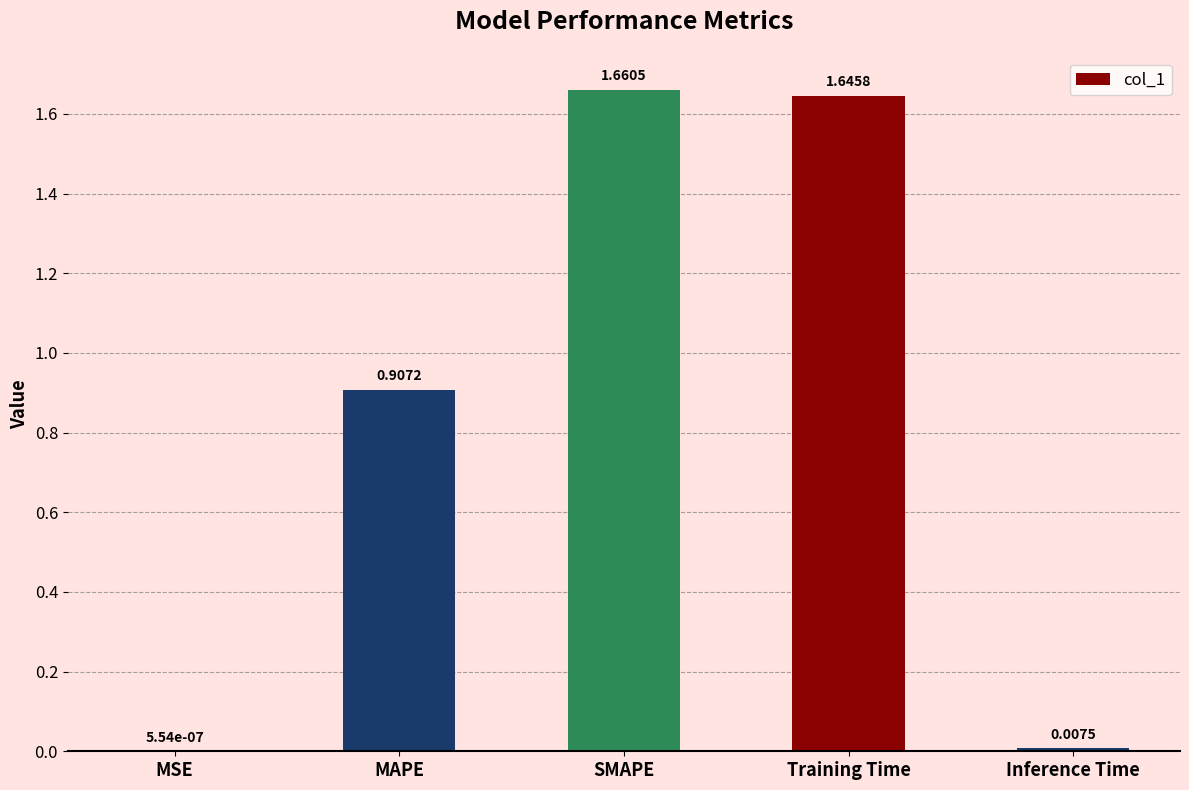

What is the sum of all values?

4.2